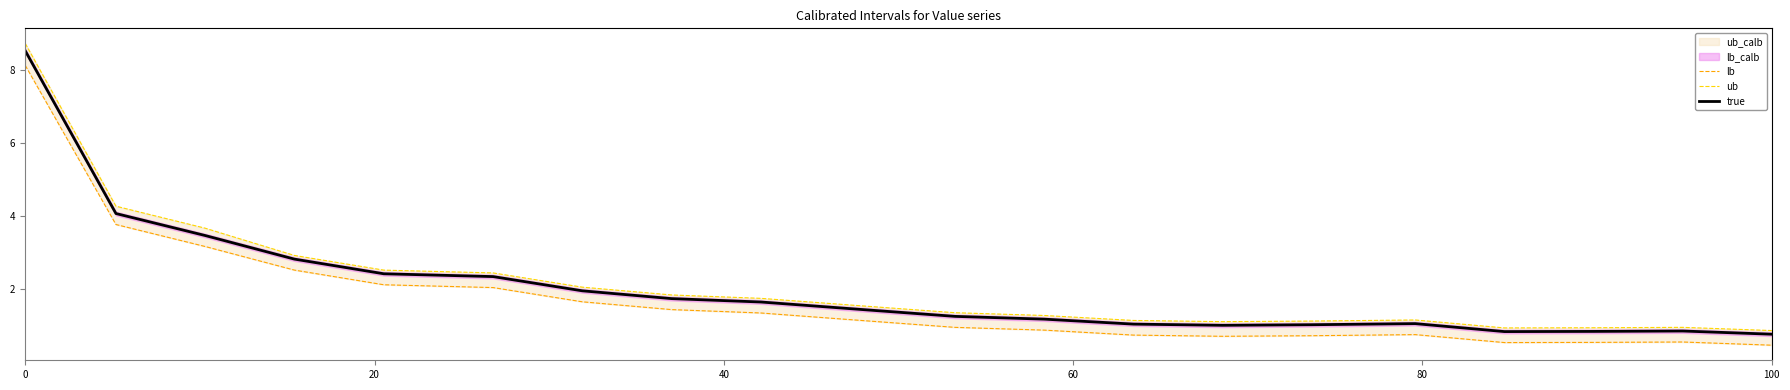

Which series has the widest spread of values?

ub